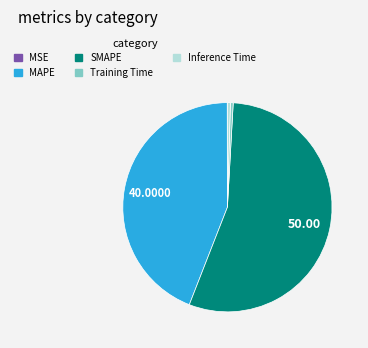

Which slice is the largest?

SMAPE